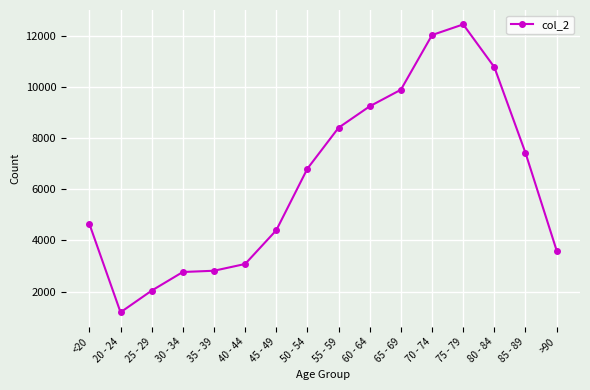

How many categories are shown in the chart?

16